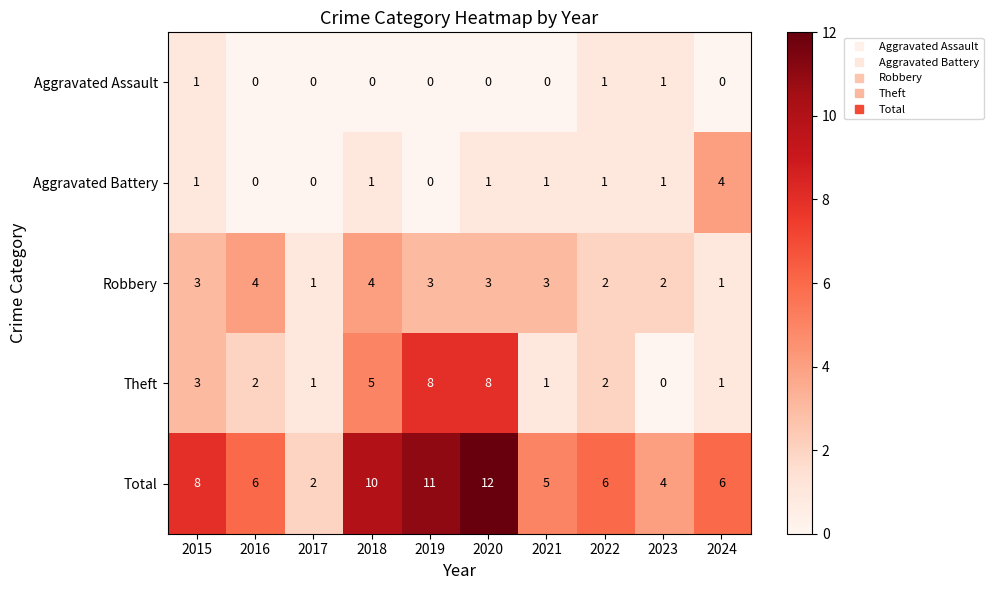

At which category is the sum across all series the highest?

2020